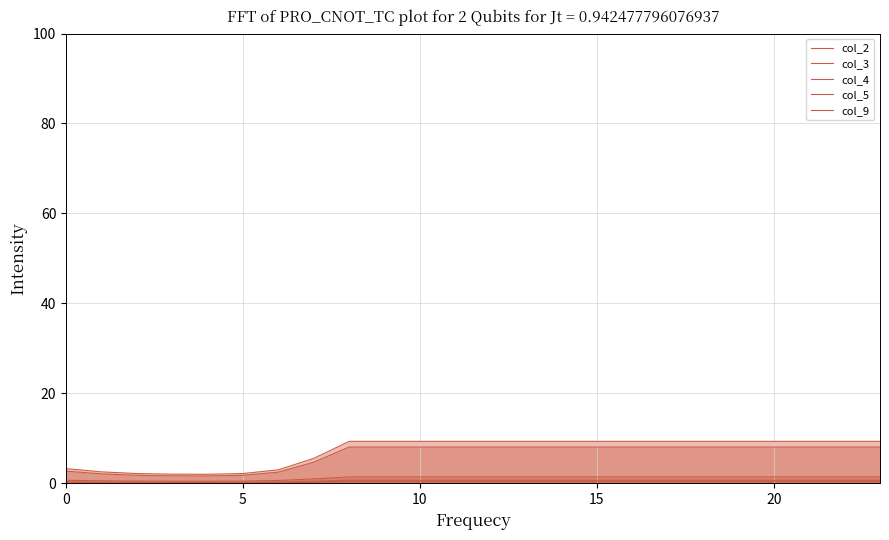

At how many categories does at least one series exceed 5?

17